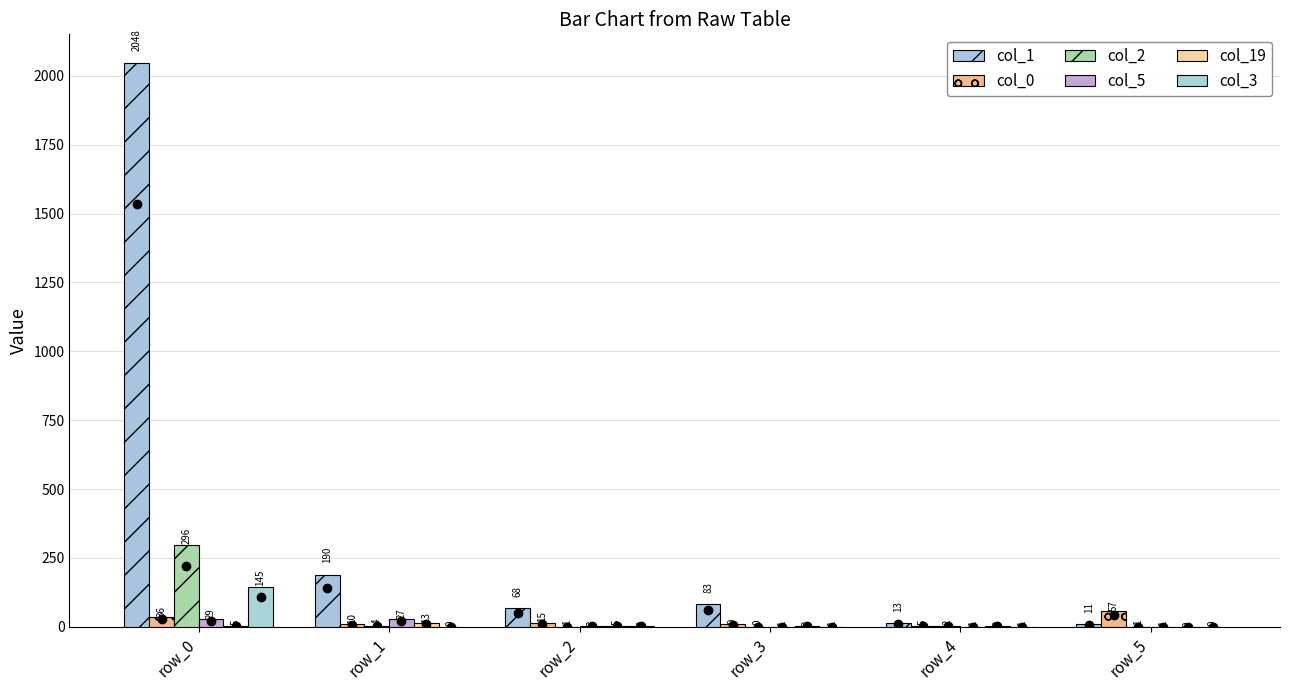

Reading right to left, list all the values displayed in this chart.

col_1: row_5=11	row_4=13	row_3=83	row_2=68	row_1=190	row_0=2048
col_0: row_5=57	row_4=5	row_3=9	row_2=15	row_1=10	row_0=36
col_2: row_5=1	row_4=2	row_3=0	row_2=1	row_1=4	row_0=296
col_5: row_5=1	row_4=1	row_3=1	row_2=3	row_1=27	row_0=29
col_19: row_5=0	row_4=2	row_3=2	row_2=5	row_1=13	row_0=5
col_3: row_5=0	row_4=1	row_3=1	row_2=2	row_1=0	row_0=145